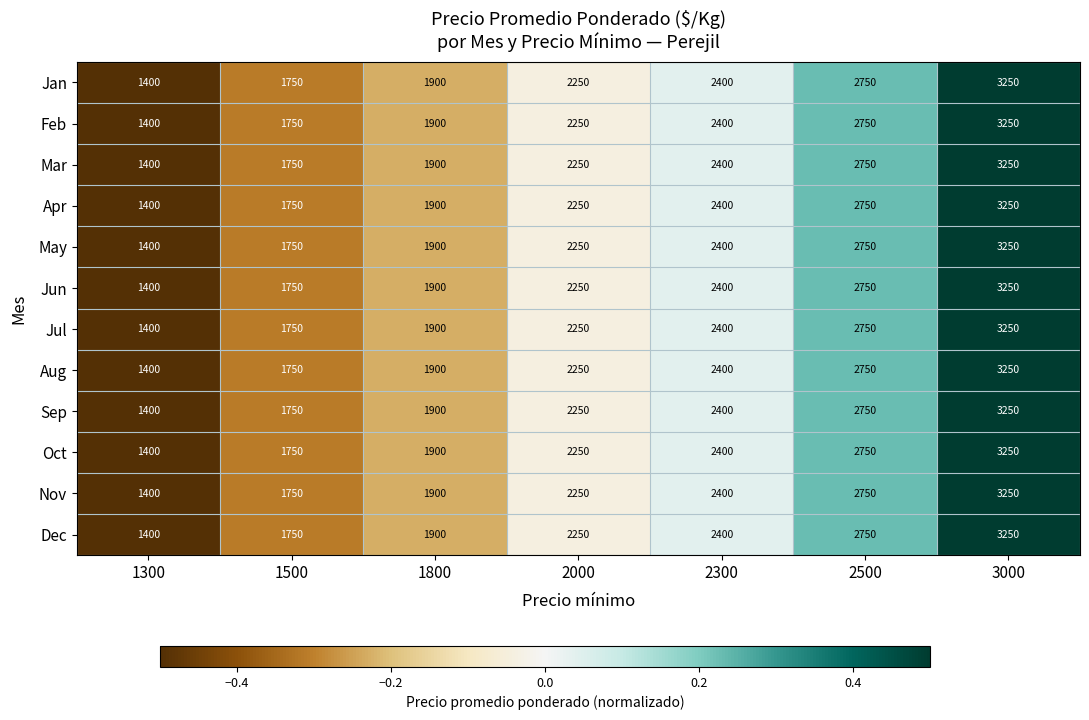

At which category is the sum across all series the highest?

3000